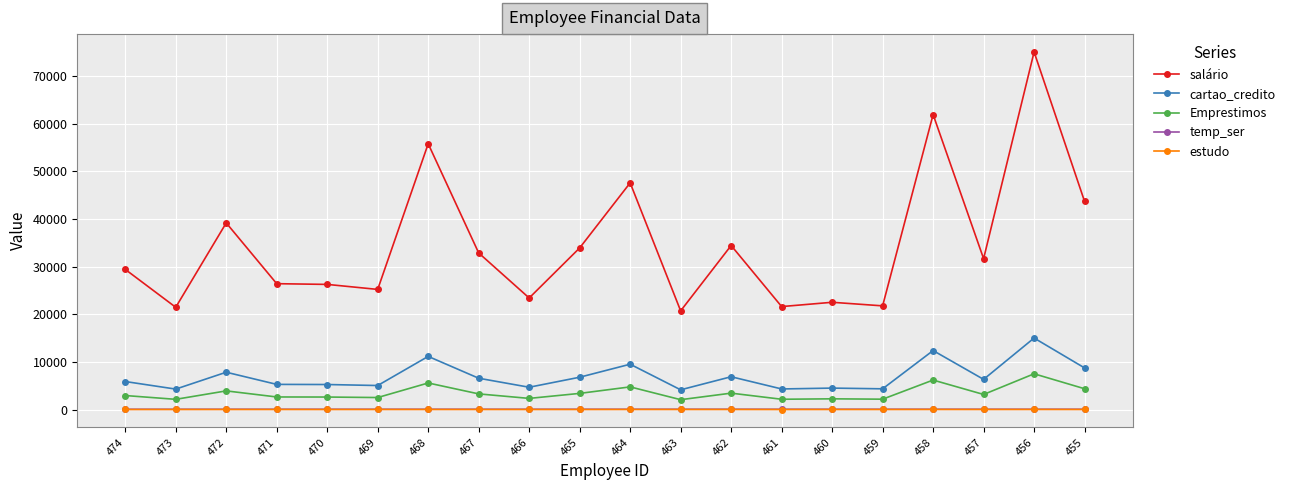

What is the lowest value of the cartao_credito series?

4140.0